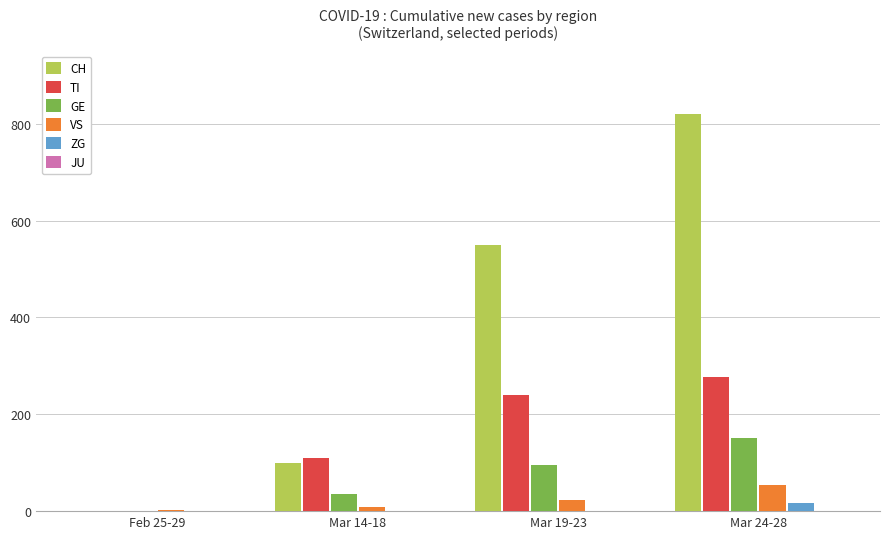

Is it true that ZG equals 17 at Mar 24-28?

True